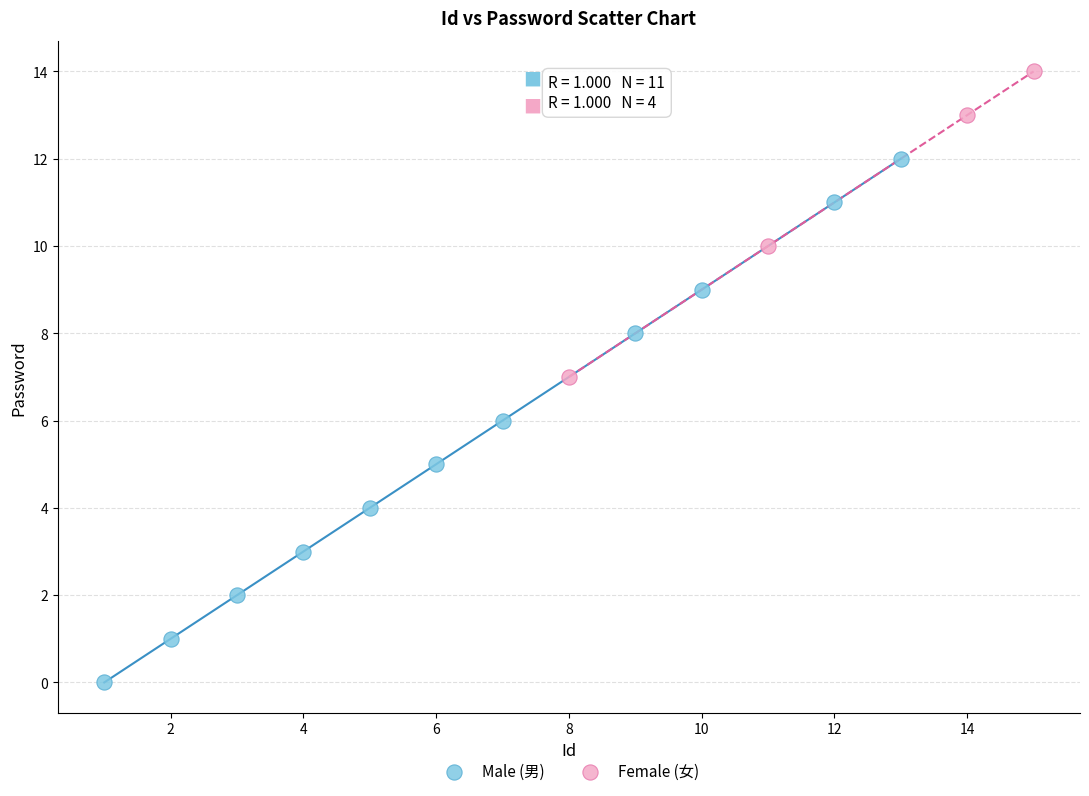

What are all the series names shown in the legend?

Male (男), Female (女)